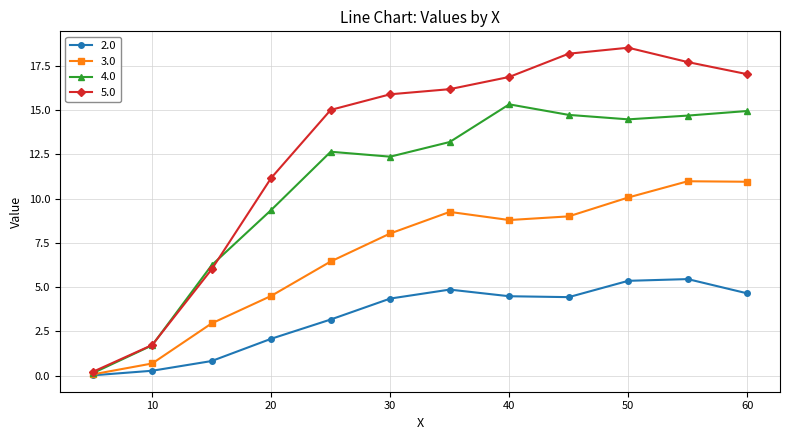

What is the value of the 3.0 point at the 11th from the left?

11.0